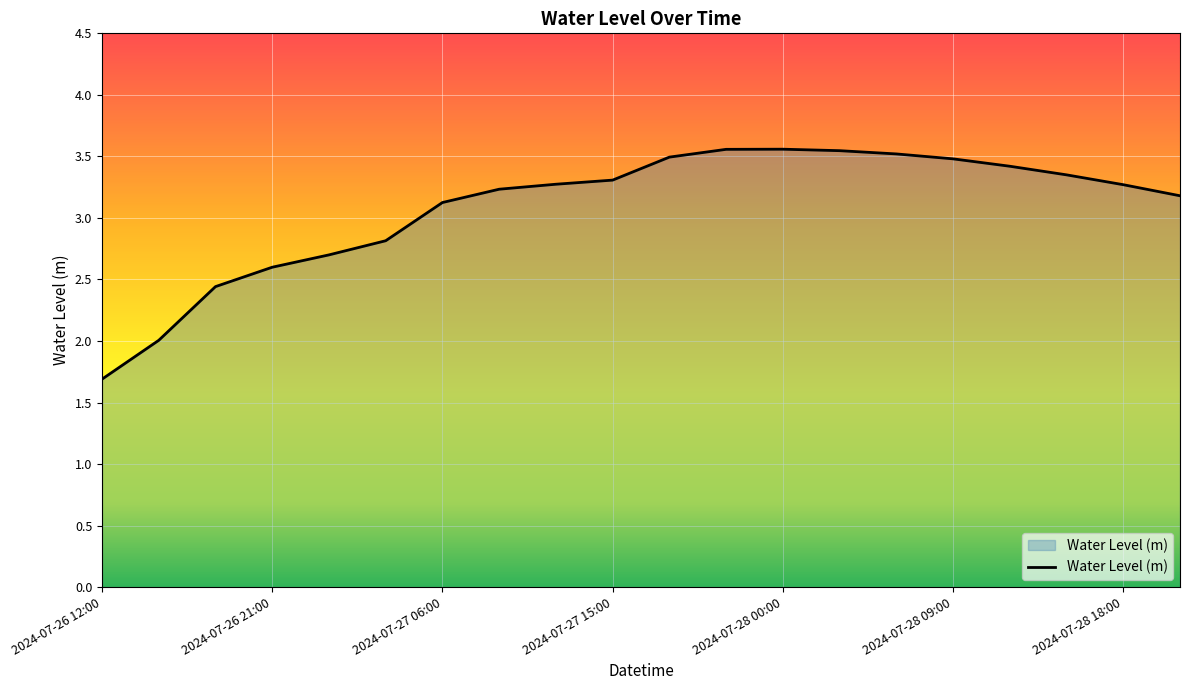

What is the minimum value shown in the chart?

1.7